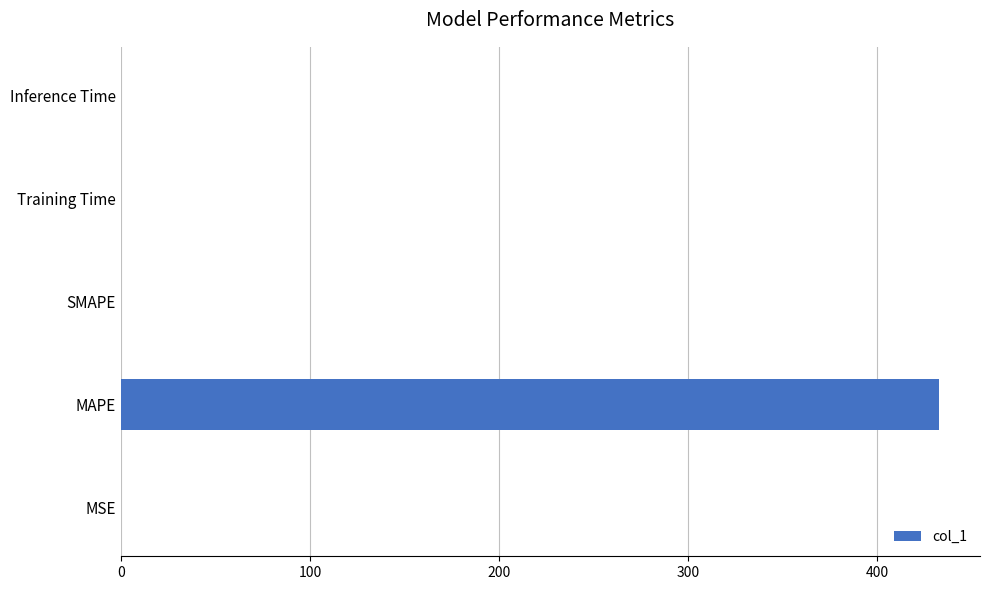

Which category has the highest value across all series?

MAPE